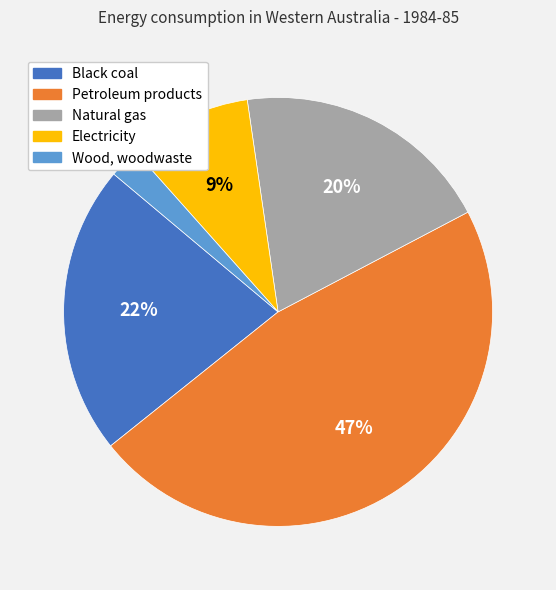

True or false: Electricity accounts for 9% of the total.

True